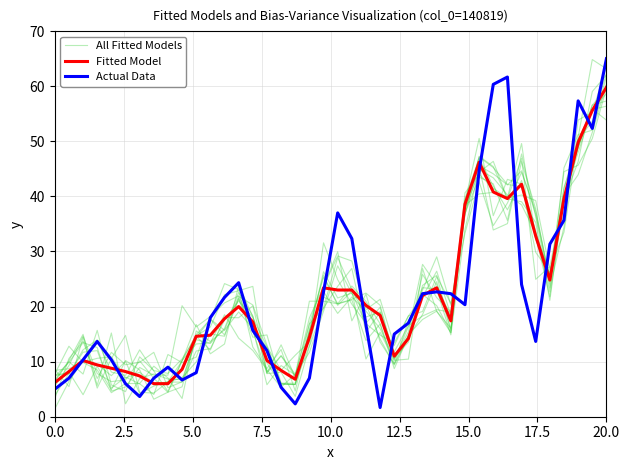

Reading right to left, what are all the values shown in this chart?

All Fitted Models: 60.4	51.6	43.9	40.2	21.1	35.3	39.0	39.6	46.4	44.4	37.7	15.6	24.5	18.5	14.5	9.4	14.1	20.4	22.3	27.4	19.2	11.7	7.7	5.4	8.5	12.0	14.3	18.5	13.4	13.2	10.2	4.6	8.3	12.1	7.5	8.1	14.0	12.1	7.8	7.7
Fitted Model: 59.8	55.6	49.8	39.6	24.8	32.8	42.2	39.6	40.8	46.2	38.6	17.4	23.4	22.0	14.2	11.0	18.4	20.2	23.0	23.0	23.4	14.4	6.8	8.4	10.2	17.2	20.0	17.8	14.8	14.6	8.6	6.0	6.0	7.4	8.2	8.8	9.4	10.2	8.2	6.2
Actual Data: 65.0	52.3	57.3	35.7	31.3	13.7	24.0	61.7	60.3	44.7	20.3	22.3	22.7	22.3	17.0	15.0	1.7	16.7	32.3	37.0	22.7	7.0	2.3	5.3	12.0	15.7	24.3	21.7	18.0	8.0	6.7	9.0	7.0	3.7	6.0	10.3	13.7	10.3	7.0	5.0